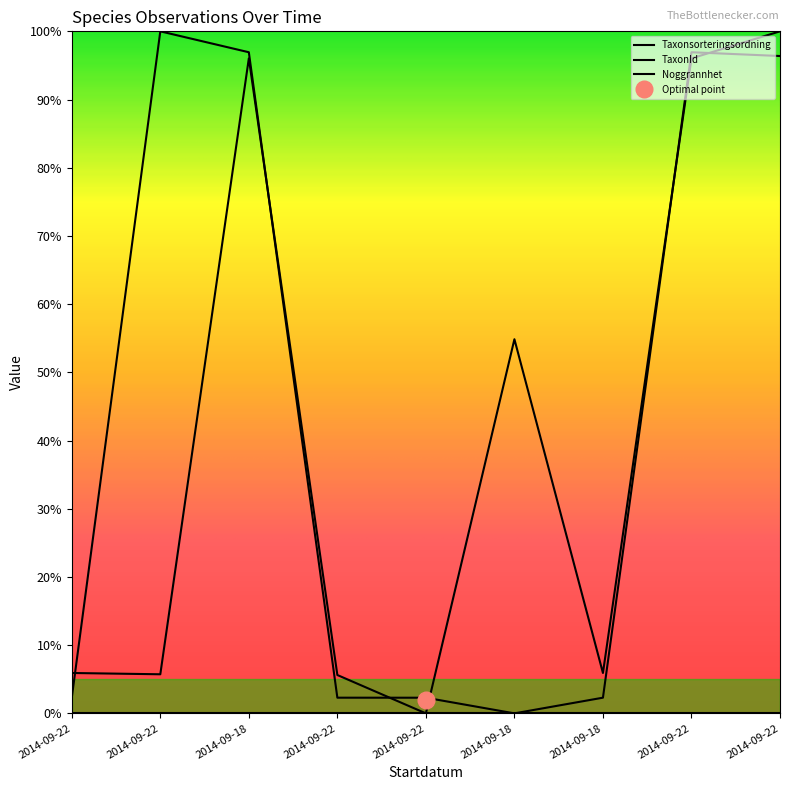

Reading left to right, transcribe all the data shown in this chart.

Taxonsorteringsordning: 2014-09-22=5.9	2014-09-22=5.7	2014-09-18=96.0	2014-09-22=5.6	2014-09-22=0.0	2014-09-18=54.9	2014-09-18=5.9	2014-09-22=96.0	2014-09-22=100.0
TaxonId: 2014-09-22=2.3	2014-09-22=100.0	2014-09-18=96.9	2014-09-22=2.3	2014-09-22=2.3	2014-09-18=0.0	2014-09-18=2.3	2014-09-22=96.9	2014-09-22=96.4